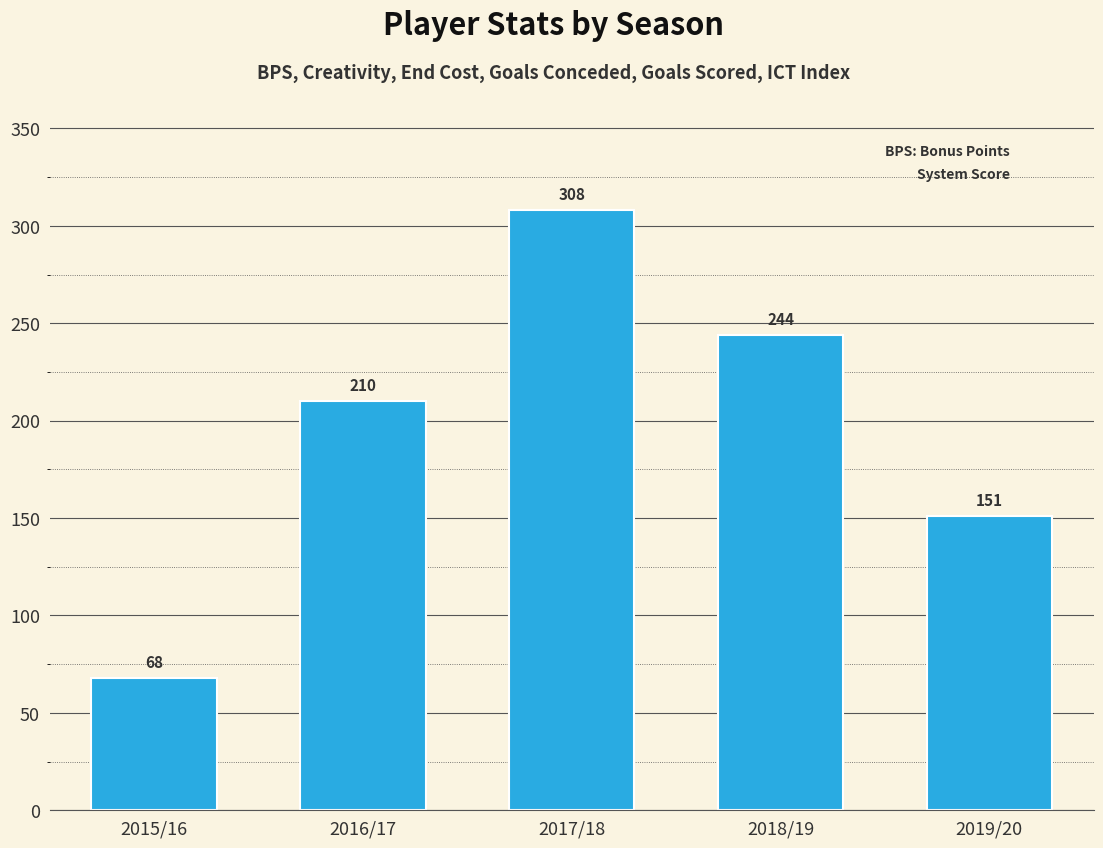

Reading right to left, what are all the values shown in this chart?

2019/20=151	2018/19=244	2017/18=308	2016/17=210	2015/16=68